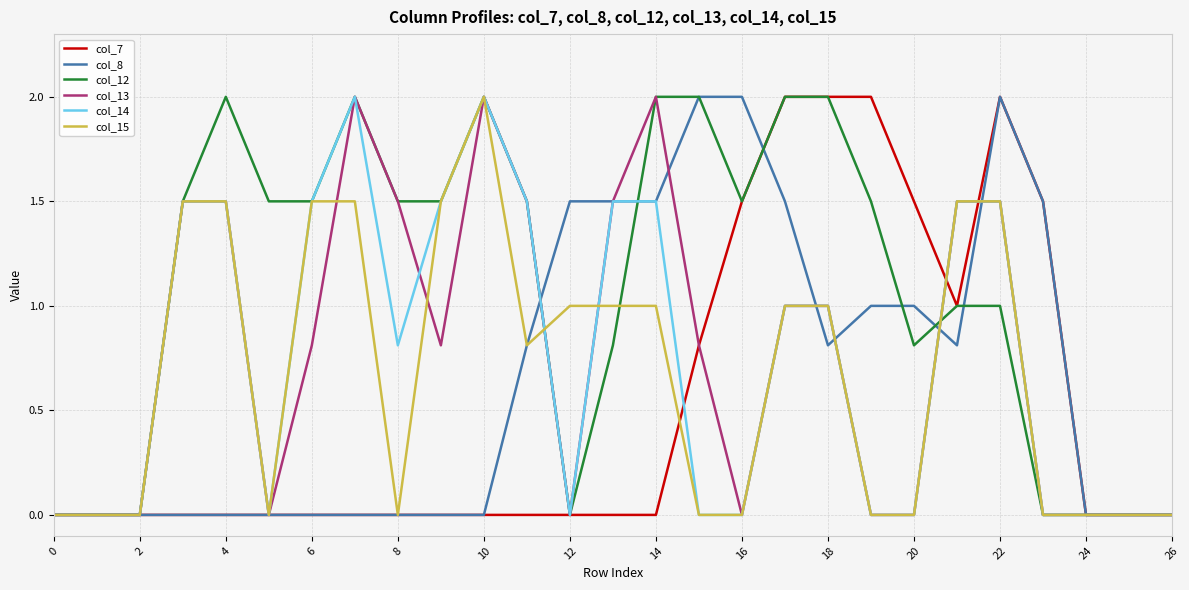

What is the highest value of the col_8 series?

2.0